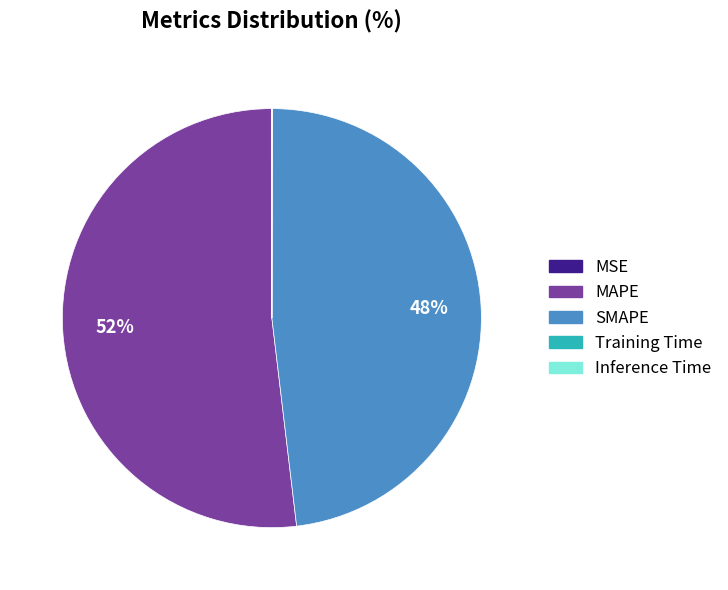

True or false: SMAPE accounts for 61% of the total.

False